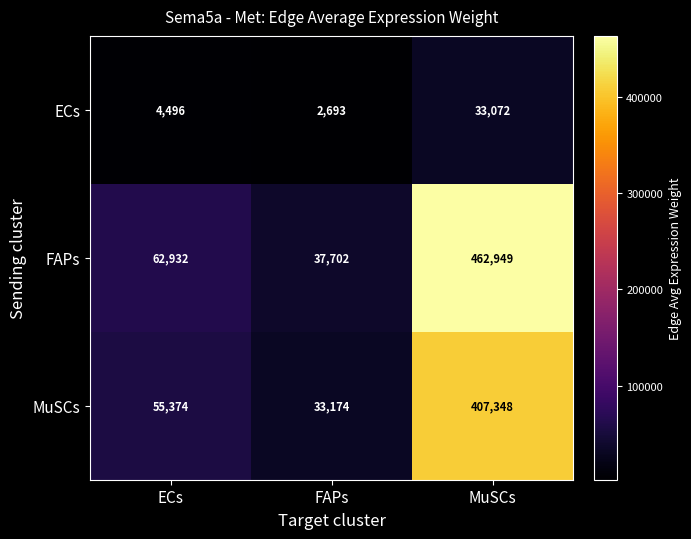

At which label is ECs closest to 17882?

ECs